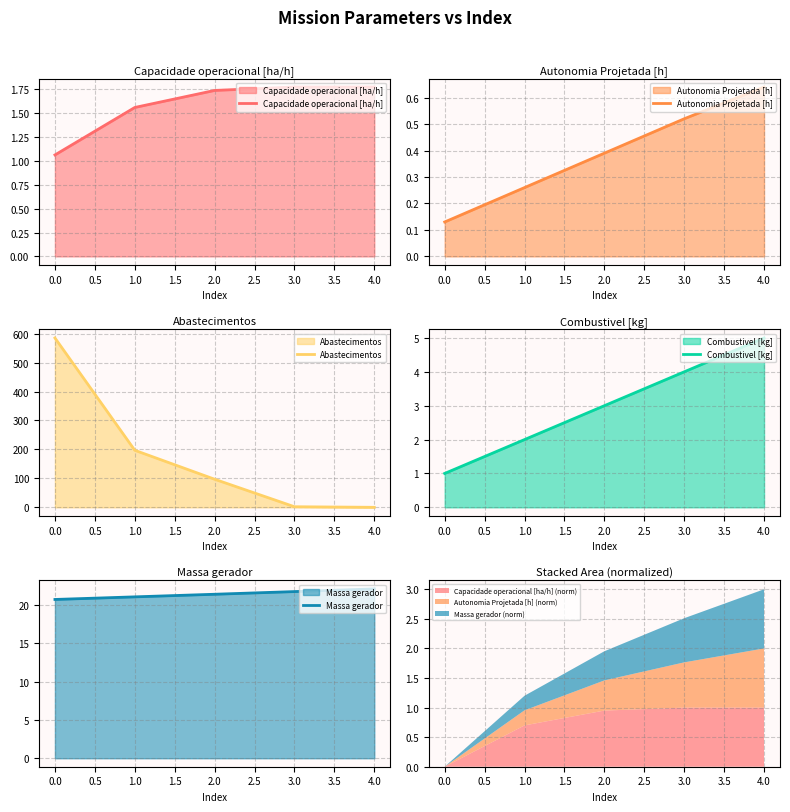

Reading left to right, extract all data points from this chart.

Capacidade operacional [ha/h]: −0.5=1.1	0.0=1.6	0.5=1.7	1.0=1.8	1.5=1.8
Autonomia Projetada [h]: −0.5=0.1	0.0=0.3	0.5=0.4	1.0=0.5	1.5=0.6
Abastecimentos: −0.5=585.0	0.0=197.0	0.5=97.0	1.0=2.0	1.5=0.0
Combustivel [kg]: −0.5=1.0	0.0=2.0	0.5=3.0	1.0=4.0	1.5=5.0
Massa gerador: −0.5=20.8	0.0=21.1	0.5=21.4	1.0=21.8	1.5=22.1